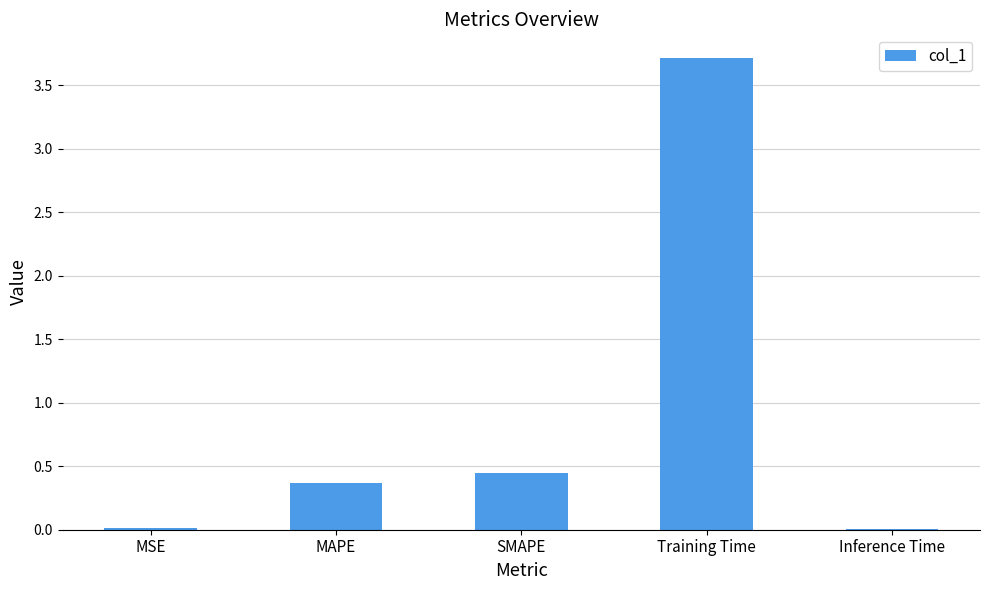

What is the sum of all values?

4.5